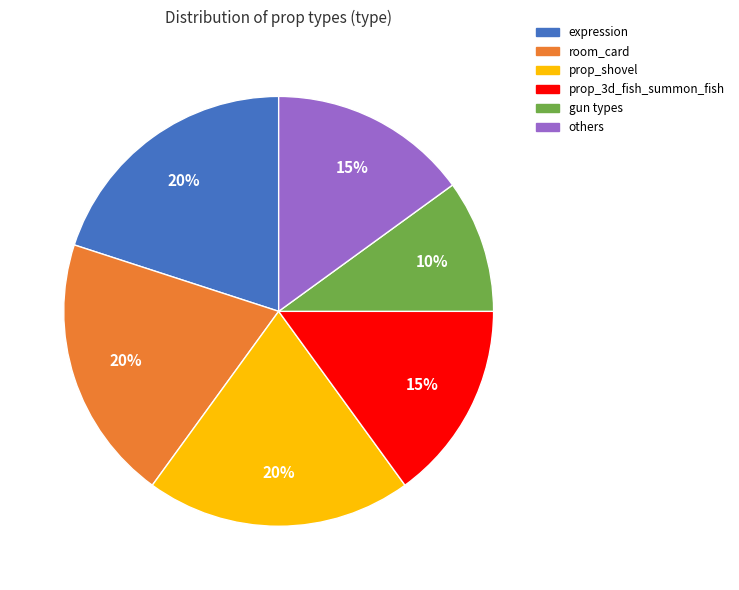

To the nearest percent, what is the average slice percentage?

17%